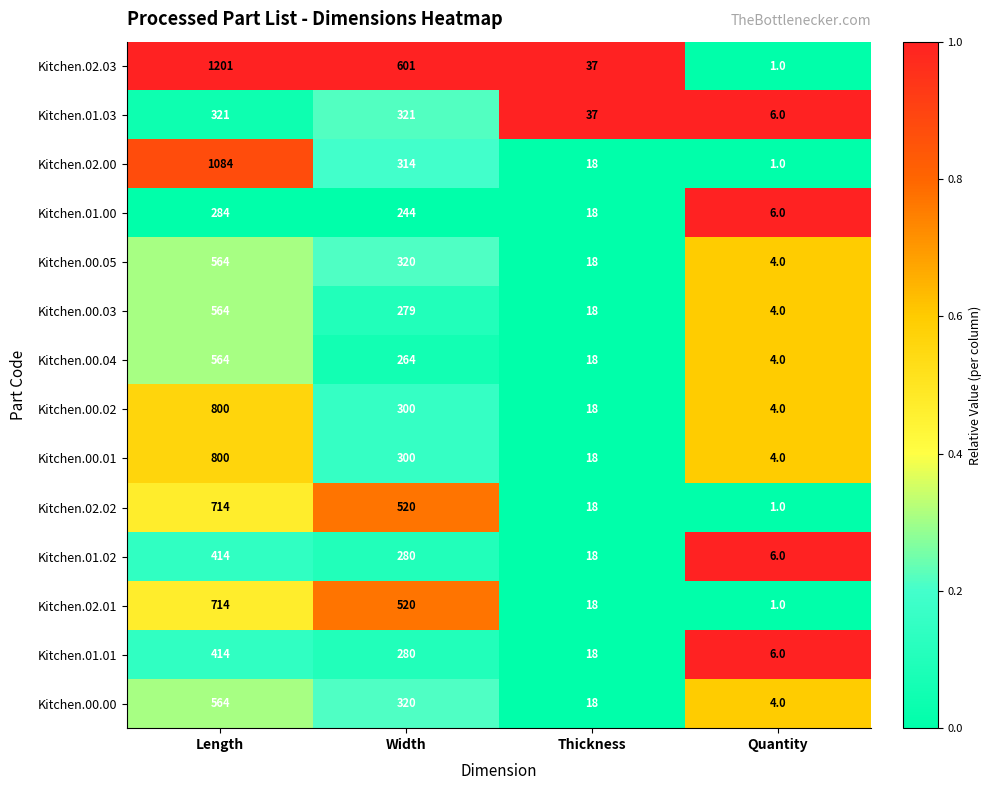

Which series changed the most between Thickness and Quantity?

Kitchen.02.03